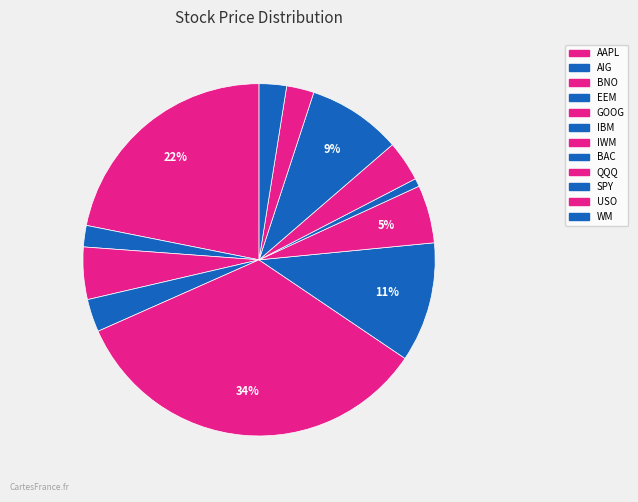

Does BNO account for over 50% of the chart?

No